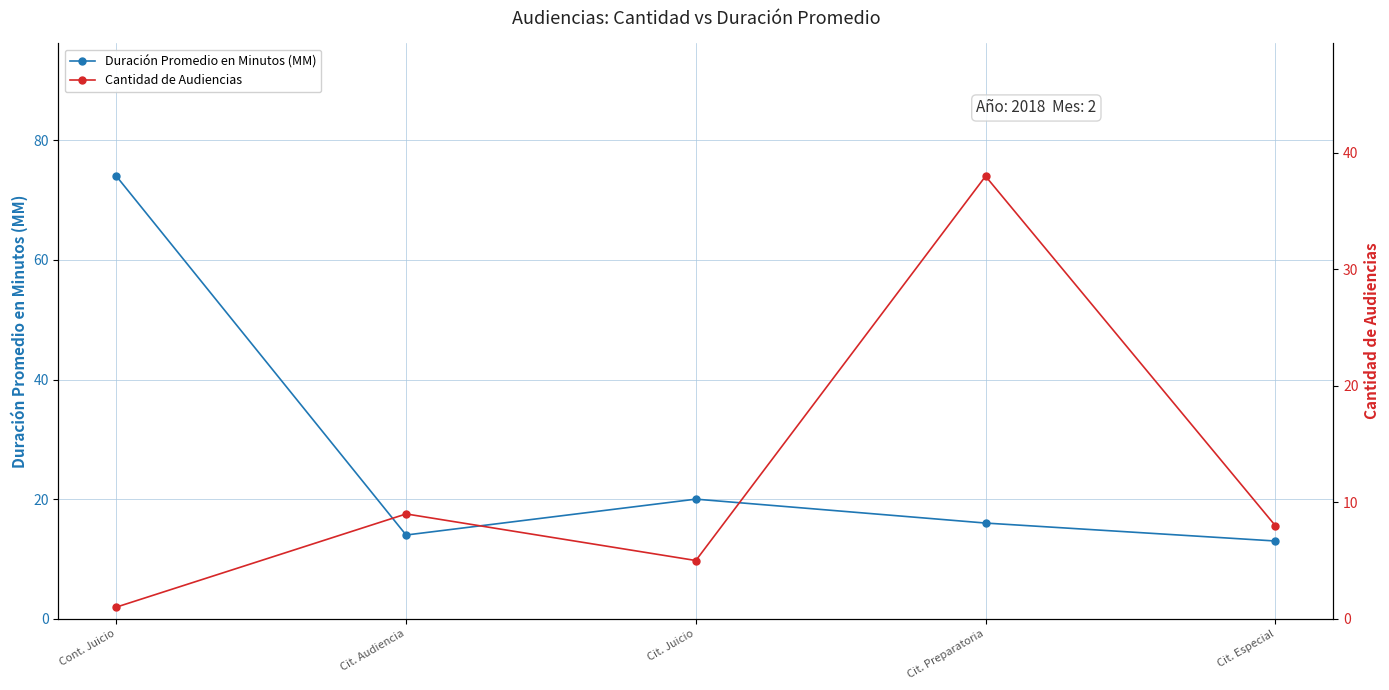

Where do Cantidad de Audiencias and Duración Promedio en Minutos (MM) first cross each other?

Cit. Juicio and Cit. Preparatoria